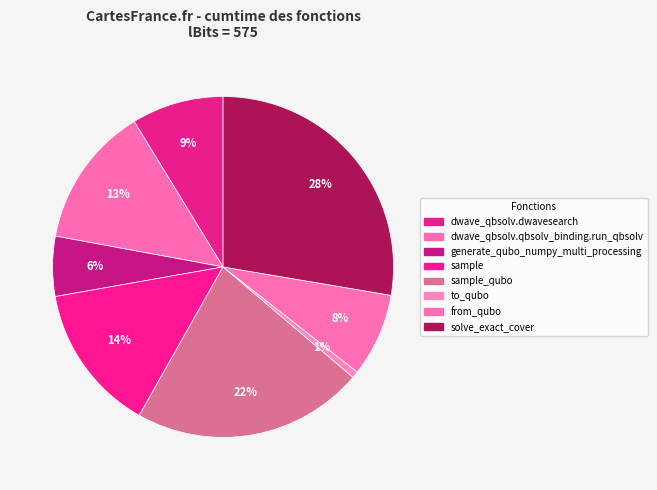

Count the number of slices in the pie.

8